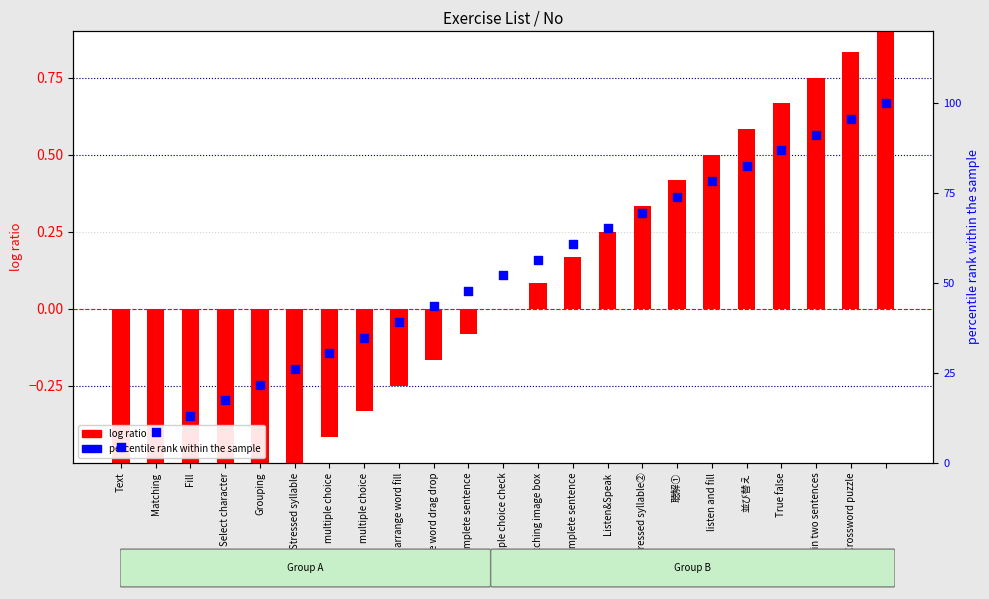

Is the value of log ratio at listen and fill greater than the value of percentile rank within the sample at multiple choice?

No